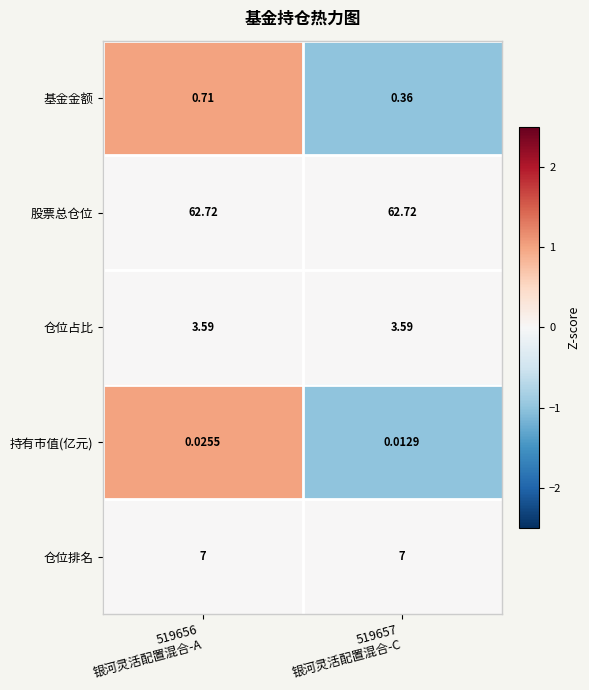

List the series in order of their peak value, lowest first.

持有市值(亿元), 基金金额, 仓位占比, 仓位排名, 股票总仓位